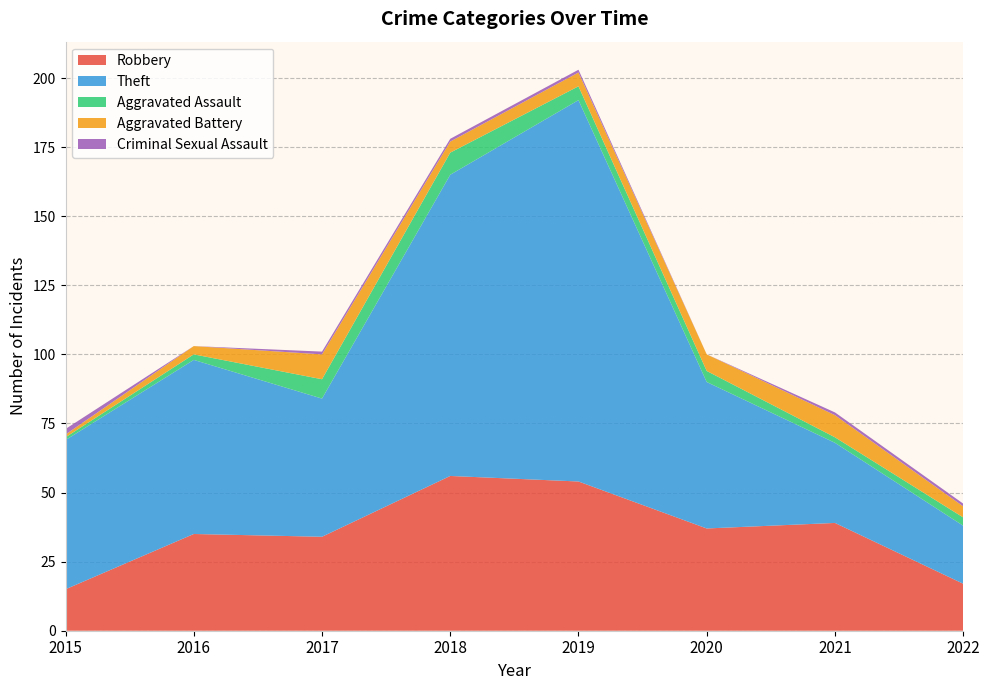

Reading left to right, transcribe all the data shown in this chart.

Robbery: 15	35	34	56	54	37	39	17
Theft: 54	63	50	109	138	53	29	21
Aggravated Assault: 1	2	7	8	5	4	2	3
Aggravated Battery: 1	3	9	4	5	6	8	4
Criminal Sexual Assault: 2	0	1	1	1	0	1	1